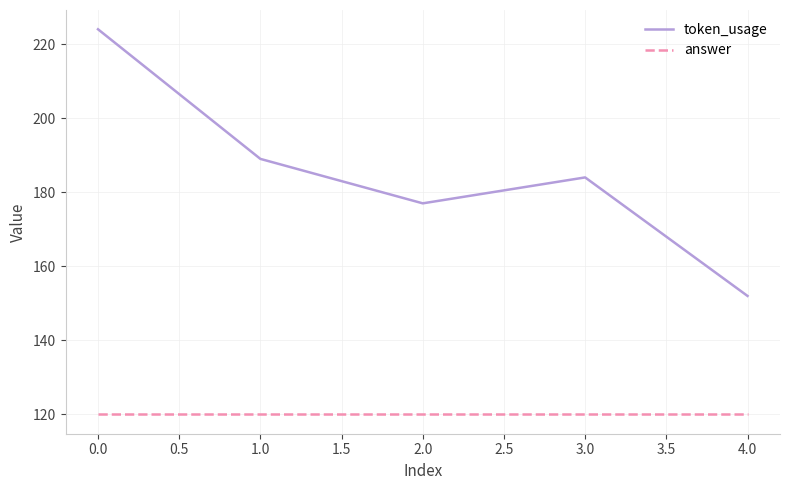

What are all the series names shown in the legend?

token_usage, answer